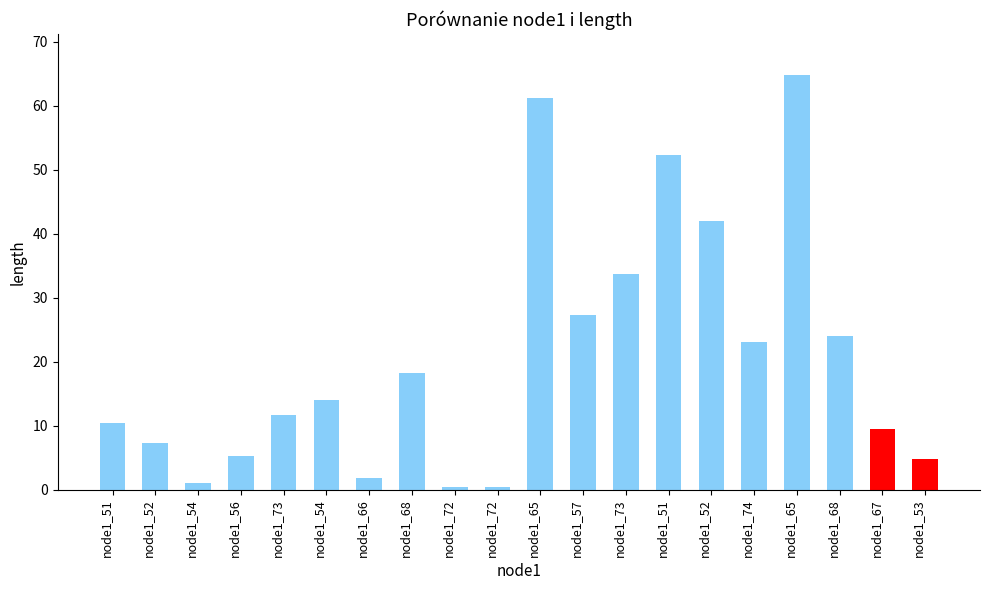

Where is the data nearest to the value 32?

node1_73